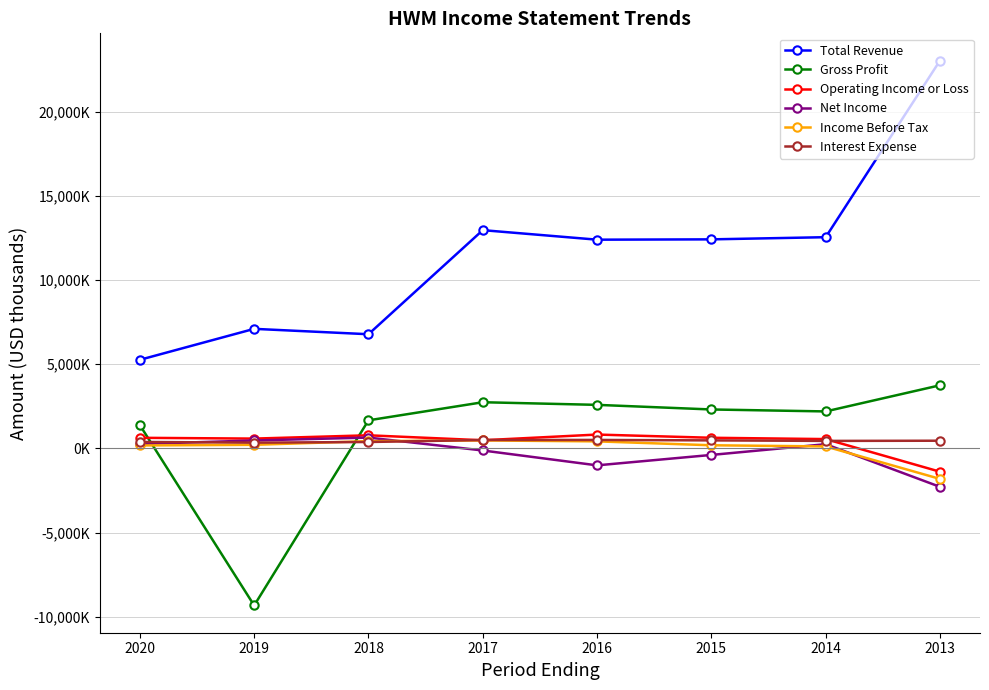

Is this an area chart (filled region under the line)?

No